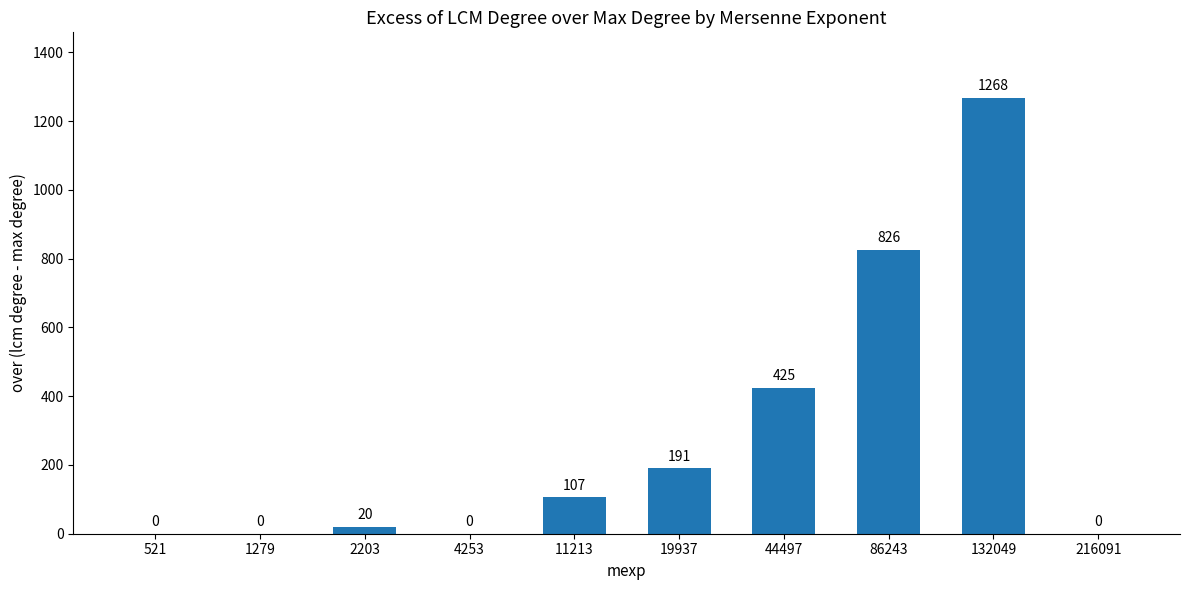

What is the greatest value displayed?

1268